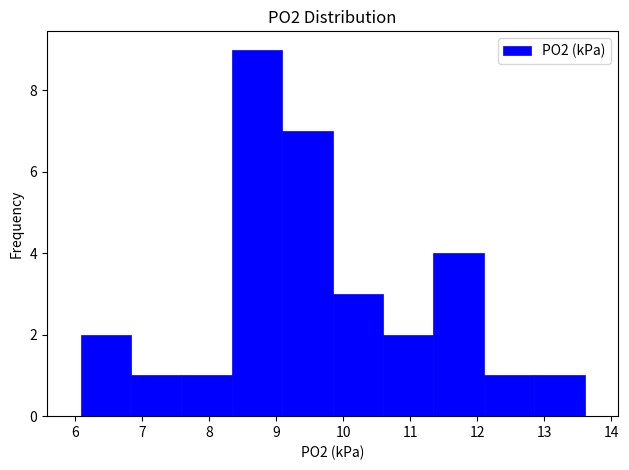

How tall is the bar that spans 11.3 to 12.1 on the x-axis? Neither the bar edges nor the heights are printed on the chart, so give them approximately, as read against the axes.

4